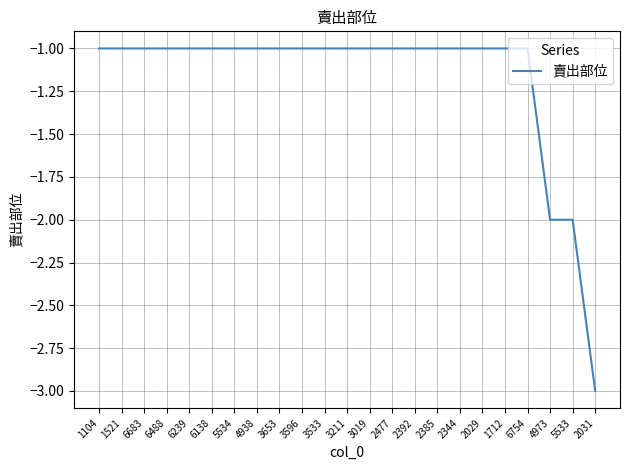

True or false: the data shows 0 at 6138.

False